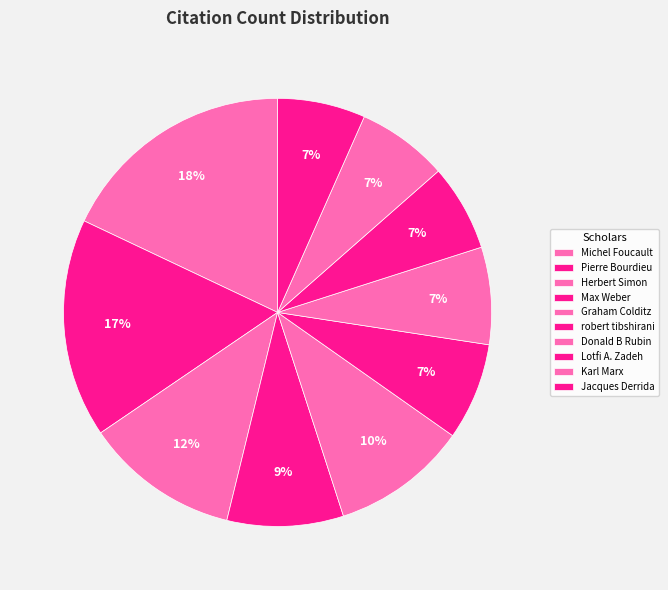

To the nearest percent, what portion does Karl Marx represent?

7%